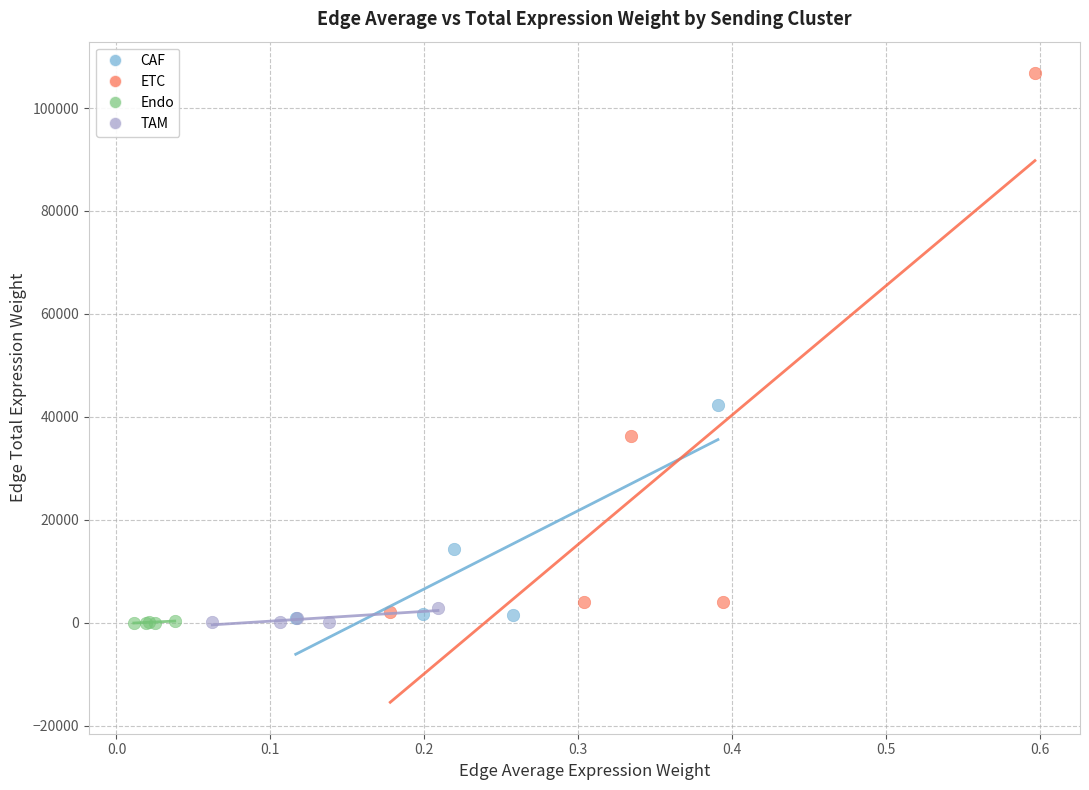

Which series reaches the maximum Y coordinate?

ETC